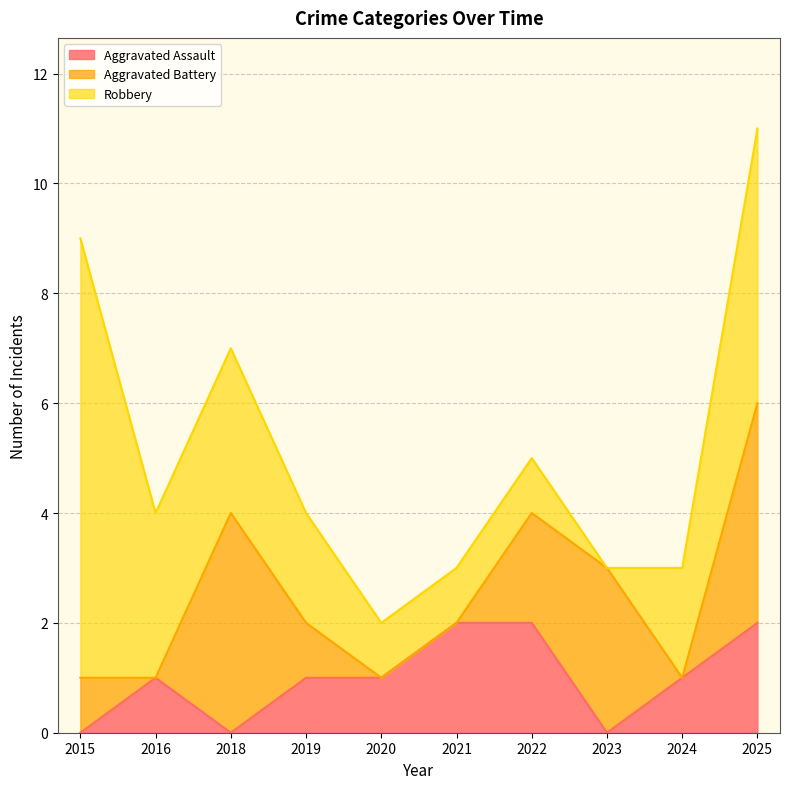

The value of Aggravated Assault at 2020 is 1. True or false?

False